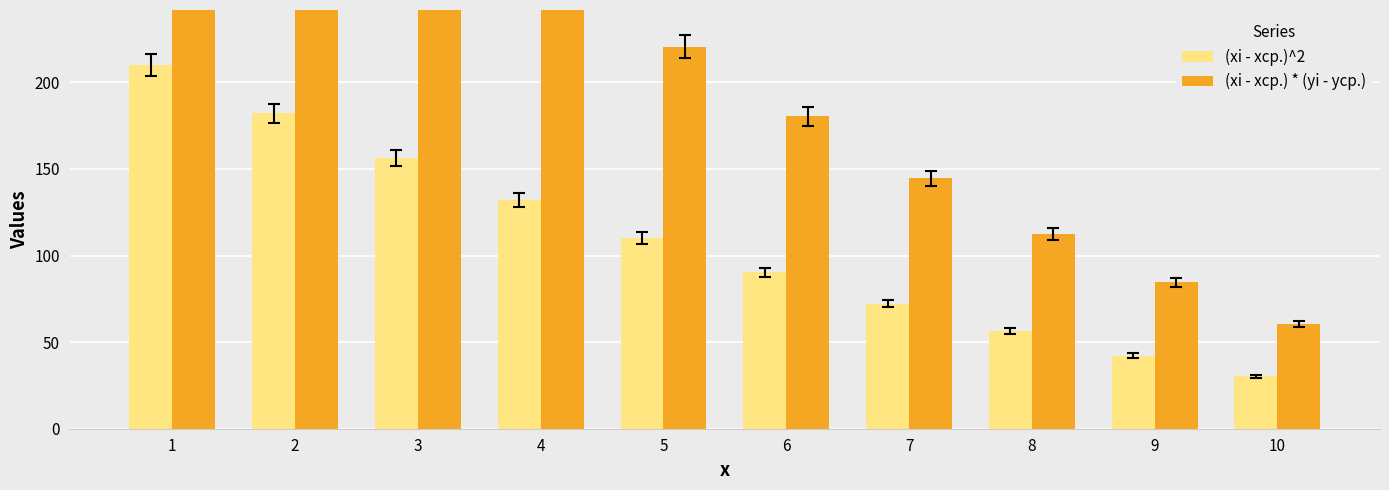

What is the difference between the (xi - xср.) * (yi - yср.) values at 7 and 4?

120.0